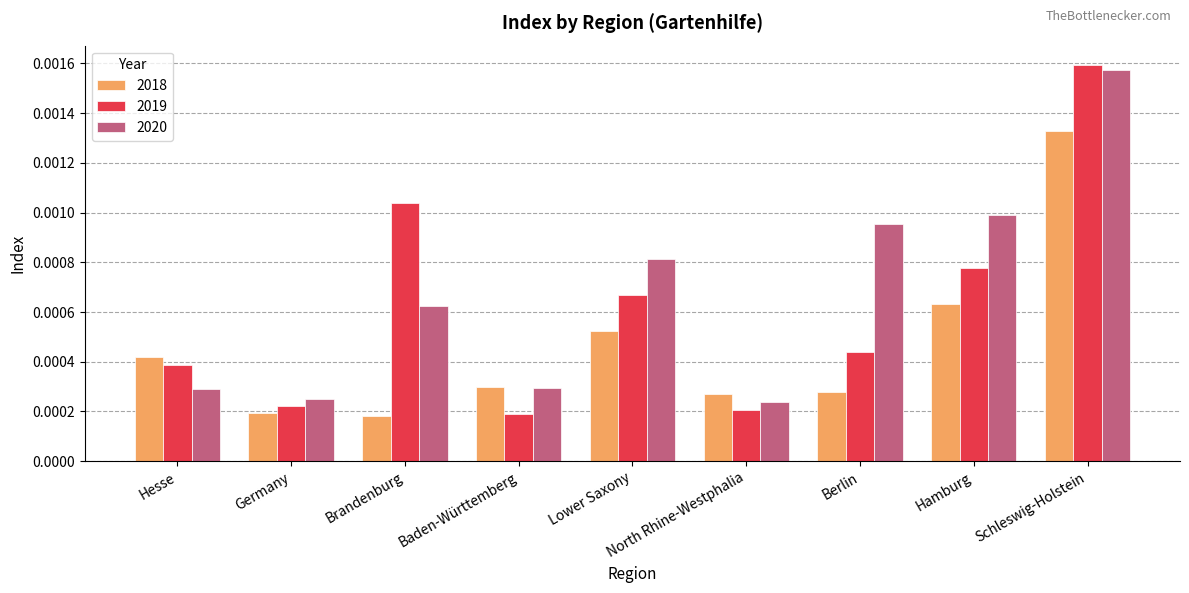

List the series in order of their overall mean, lowest first.

2018, 2019, 2020